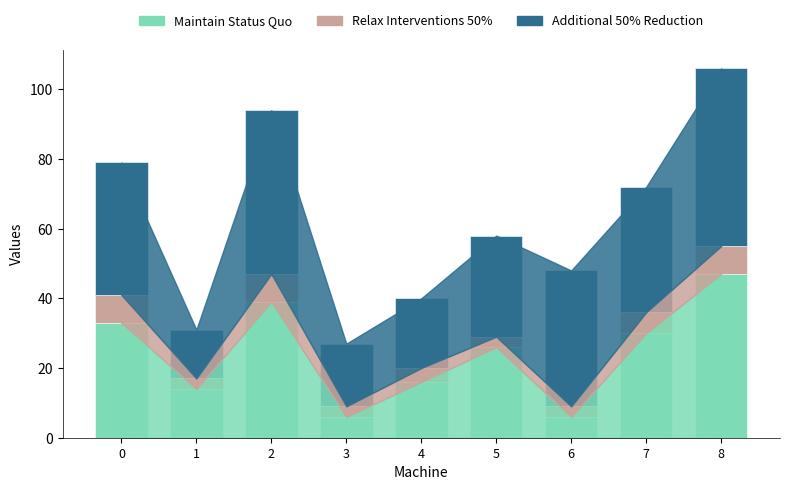

What is the spread (max minus min) of values at 7?

30